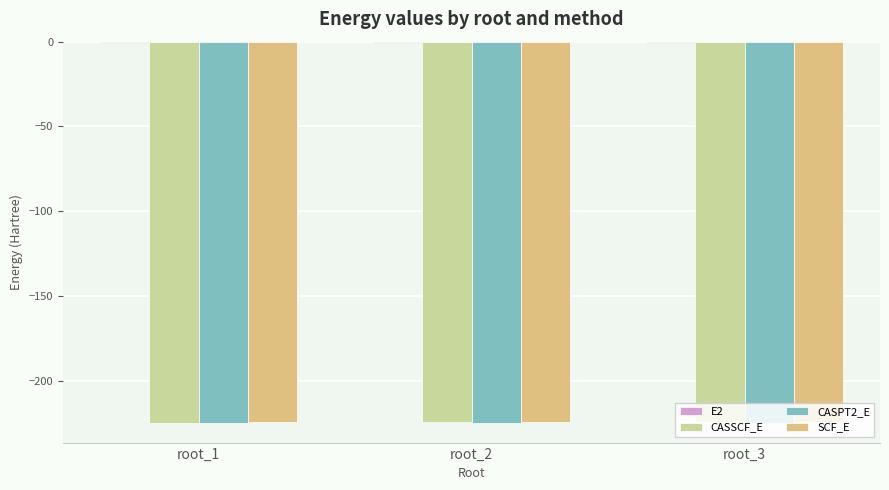

The value of CASPT2_E at root_3 is -360.2. True or false?

False